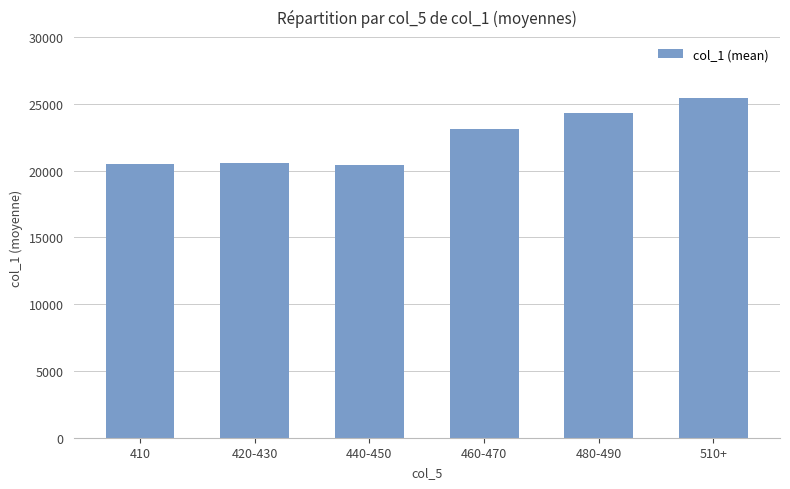

Where is the data nearest to the value 22932?

460-470